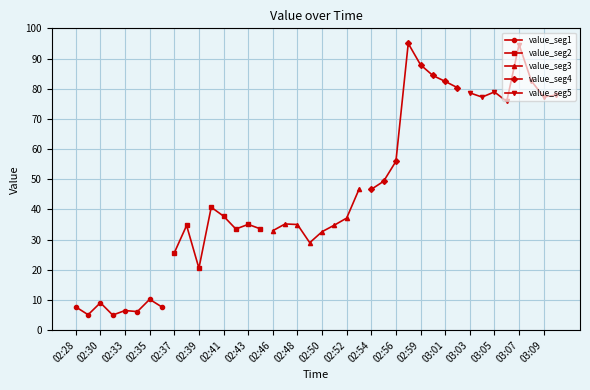

Which series has the widest spread of values?

value_seg4